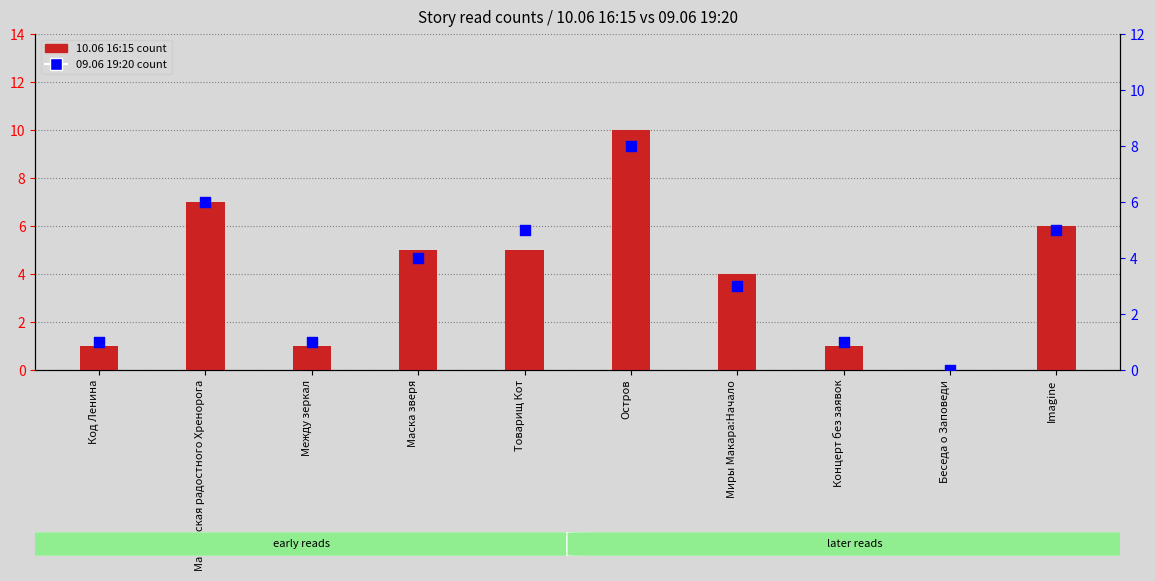

Which series has the largest total across all categories?

10.06 16:15